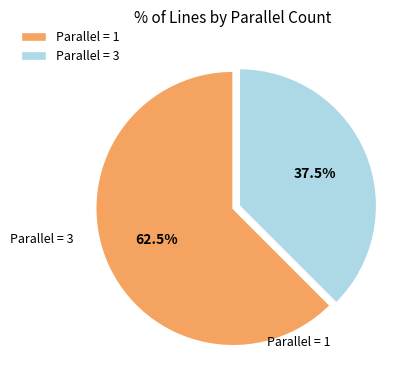

Rank the categories by value from highest to lowest.

Parallel = 1, Parallel = 3